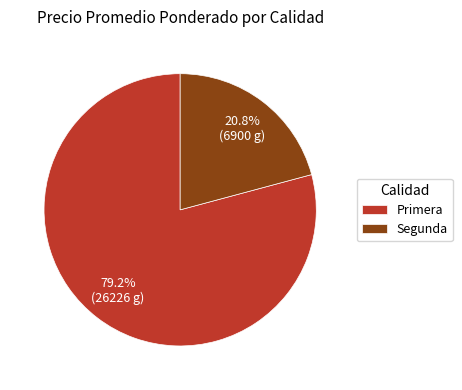

To the nearest percent, what is the combined percentage of Segunda and Primera?

100%